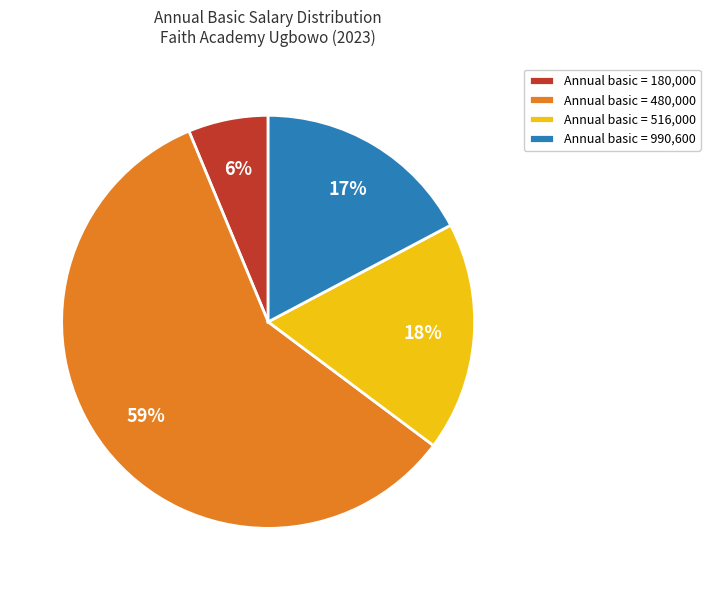

To the nearest percent, what percentage of the pie is Annual basic = 990,600?

17%